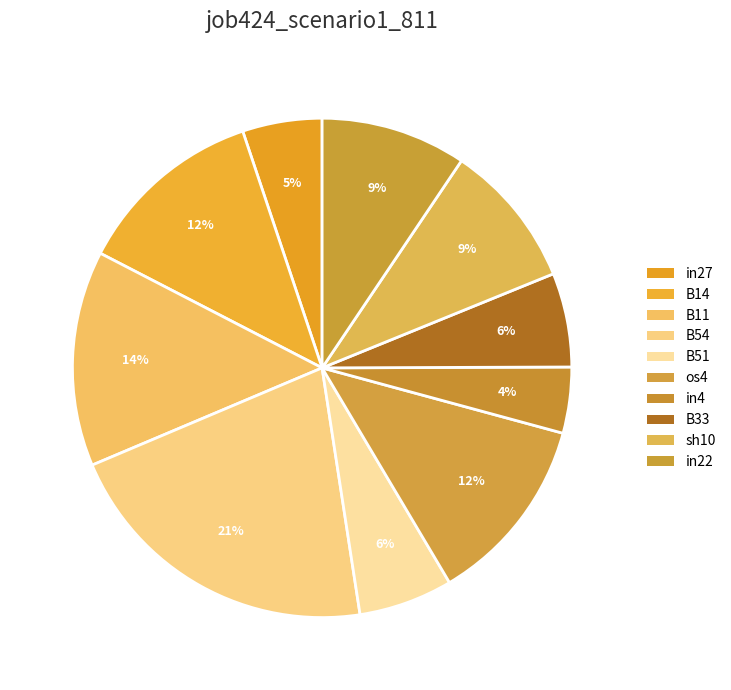

How many slices are in this pie chart?

10